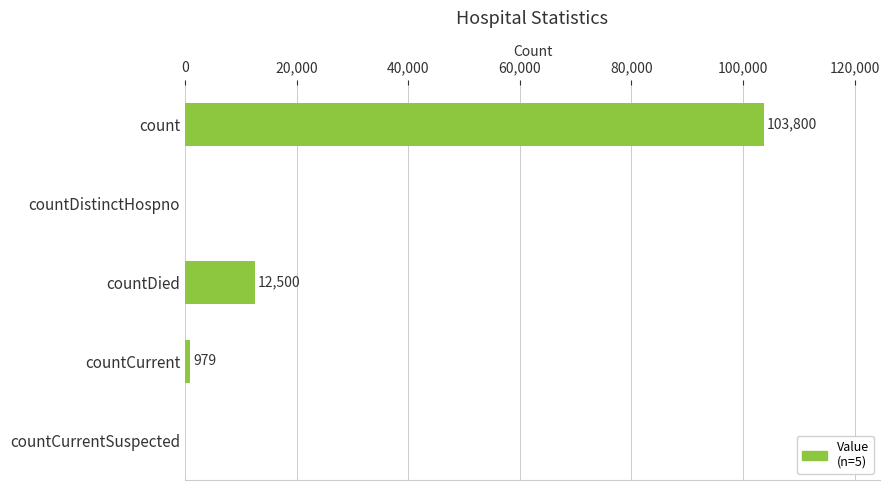

How many positive values are there?

3